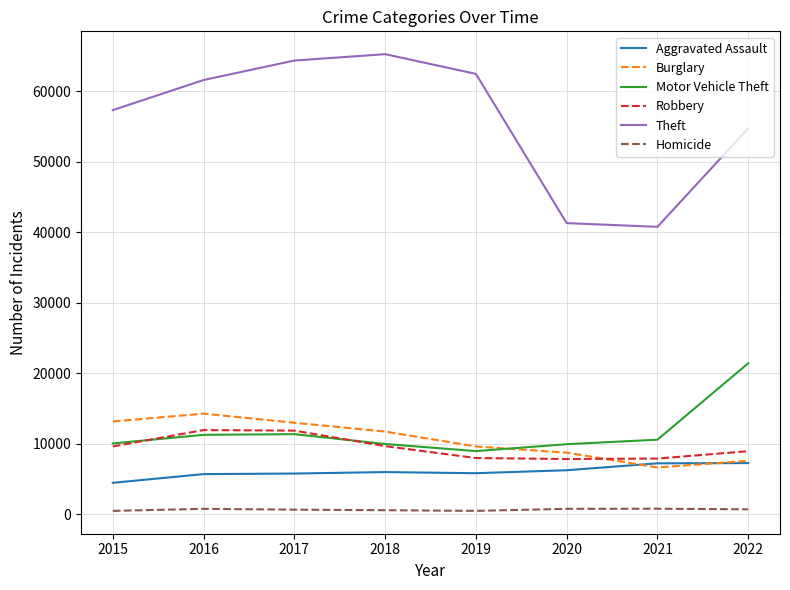

True or false: Theft and Homicide cross at least once.

False